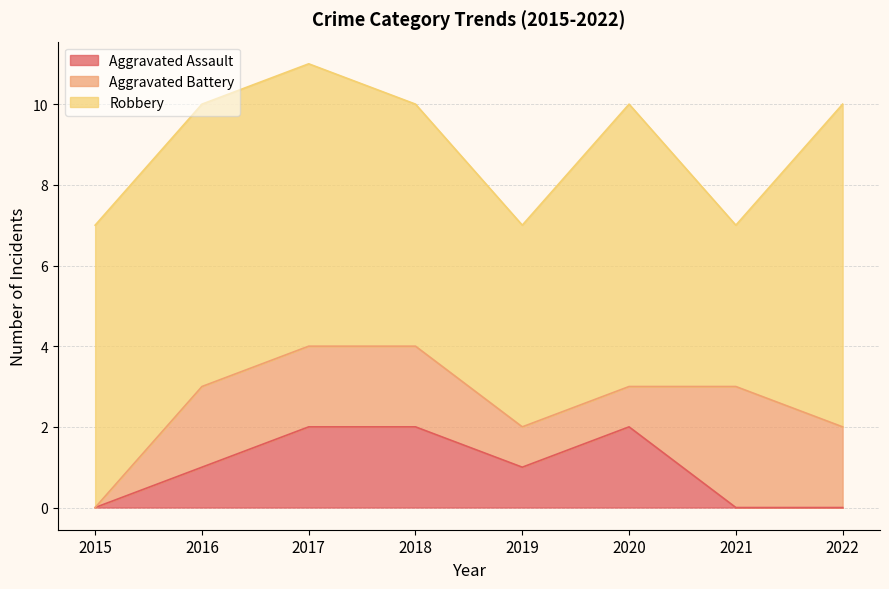

What is the value of the Aggravated Assault point at the 3rd from the left?

2